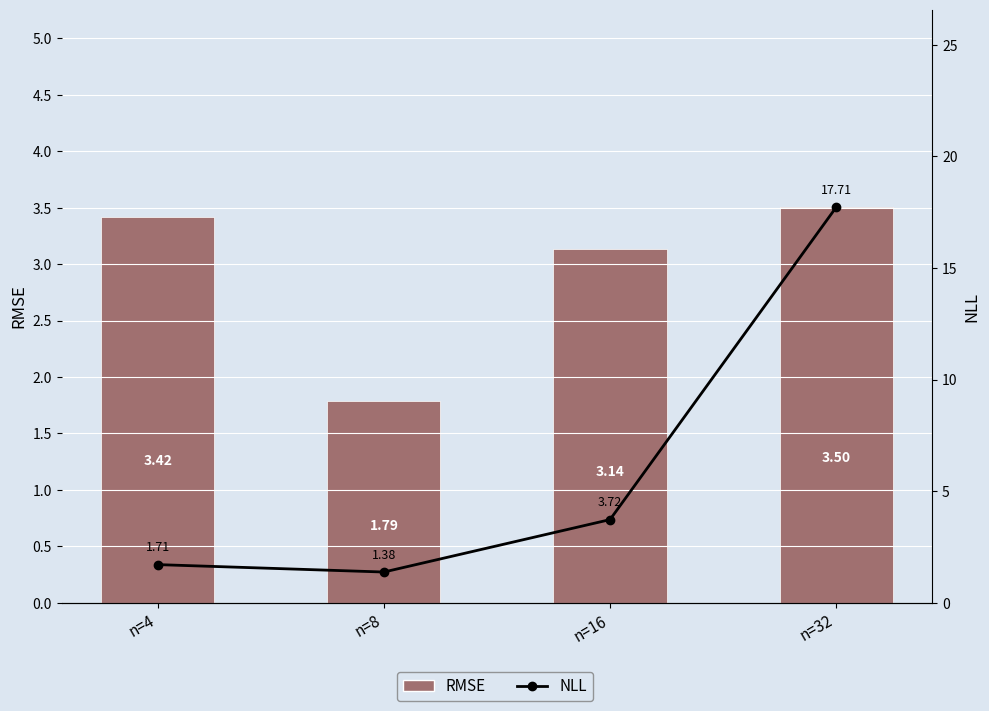

Is the value of RMSE at n=4 greater than the value of NLL at n=8?

Yes